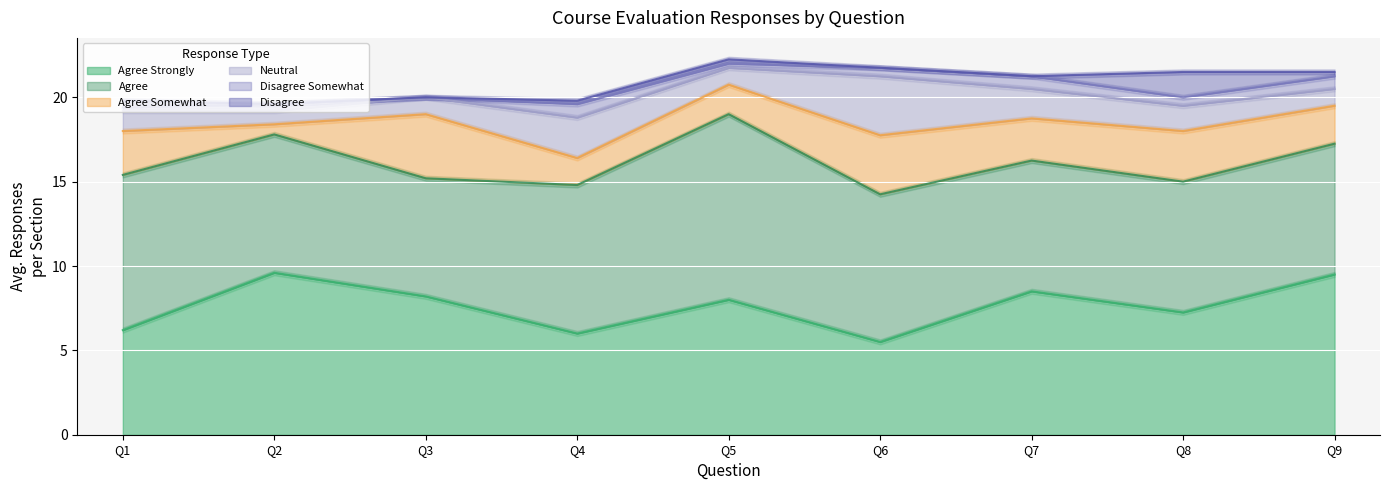

Which category has the lowest value in the Agree Strongly series?

Q6